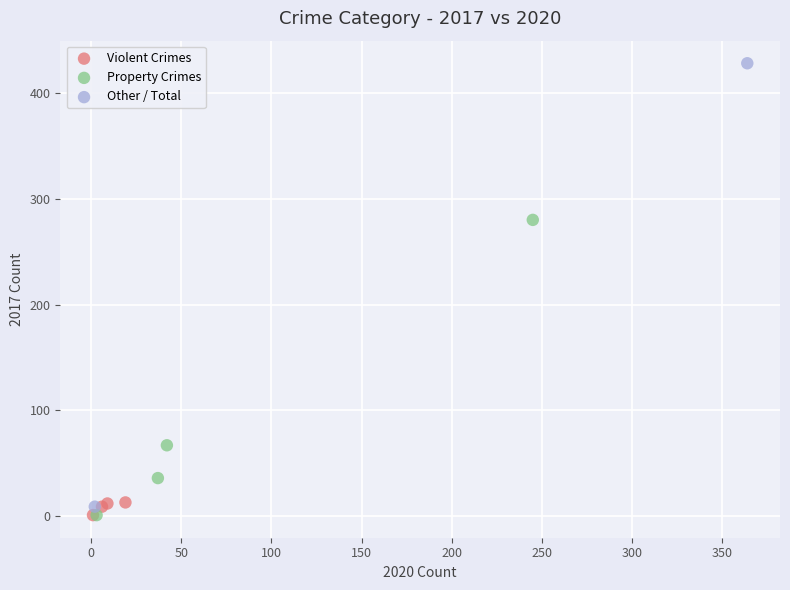

What are all the series names shown in the legend?

Violent Crimes, Property Crimes, Other / Total